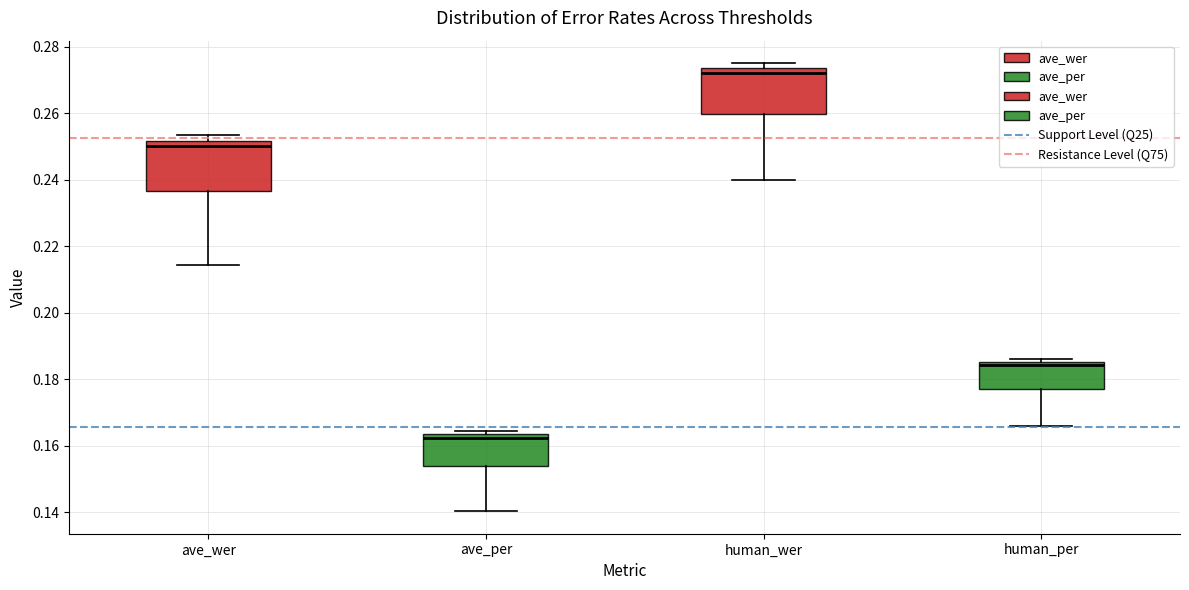

Reading left to right, transcribe this box plot: for each box, give where its median line is, the range the box spans, and where its two whiskers end, as read against the y-axis. The values are not printed on the chart, so give them approximately, as read against the axis.

ave_wer: median 0.250, box 0.236 to 0.252, whiskers 0.214 to 0.254
ave_per: median 0.162, box 0.154 to 0.164, whiskers 0.140 to 0.164 (just above the box's upper edge)
human_wer: median 0.272, box 0.260 to 0.274, whiskers 0.240 to 0.276
human_per: median 0.184, box 0.178 to 0.186, whiskers 0.166 to 0.186 (just above the box's upper edge)